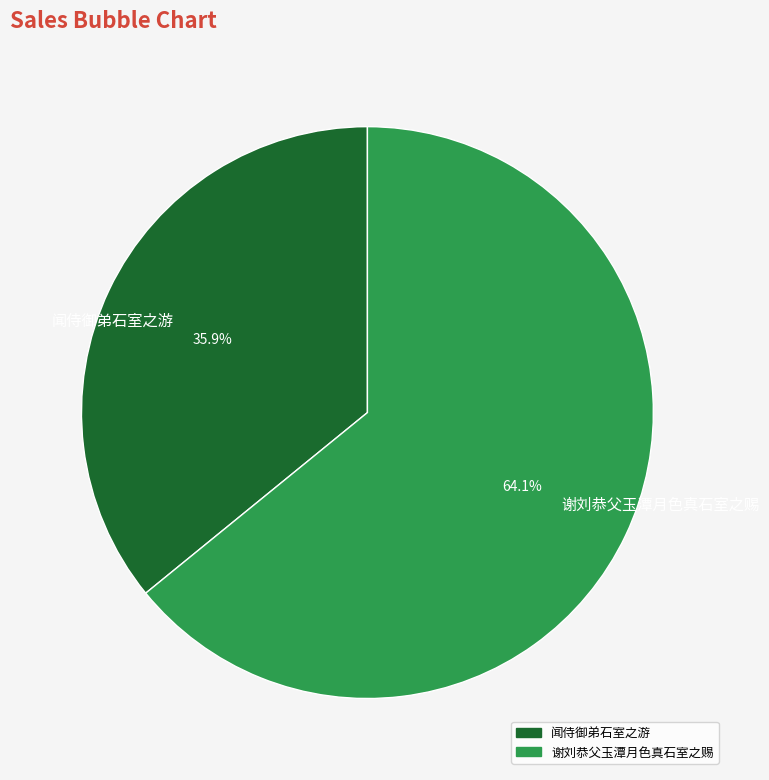

Which slice is the largest?

谢刘恭父玉潭月色真石室之赐